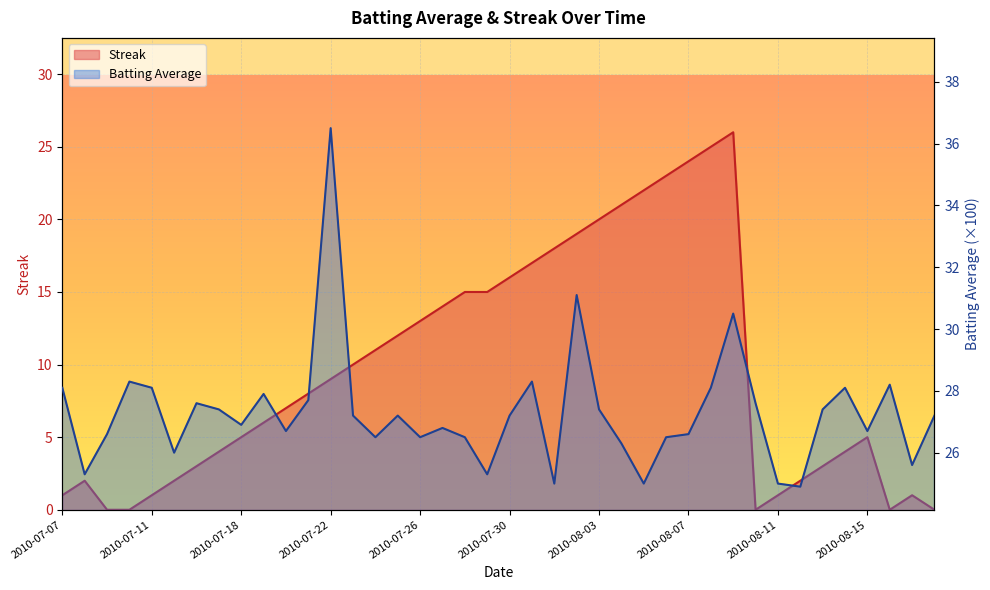

What is the difference between the maximum and minimum values in the Batting Average1 series?

11.6